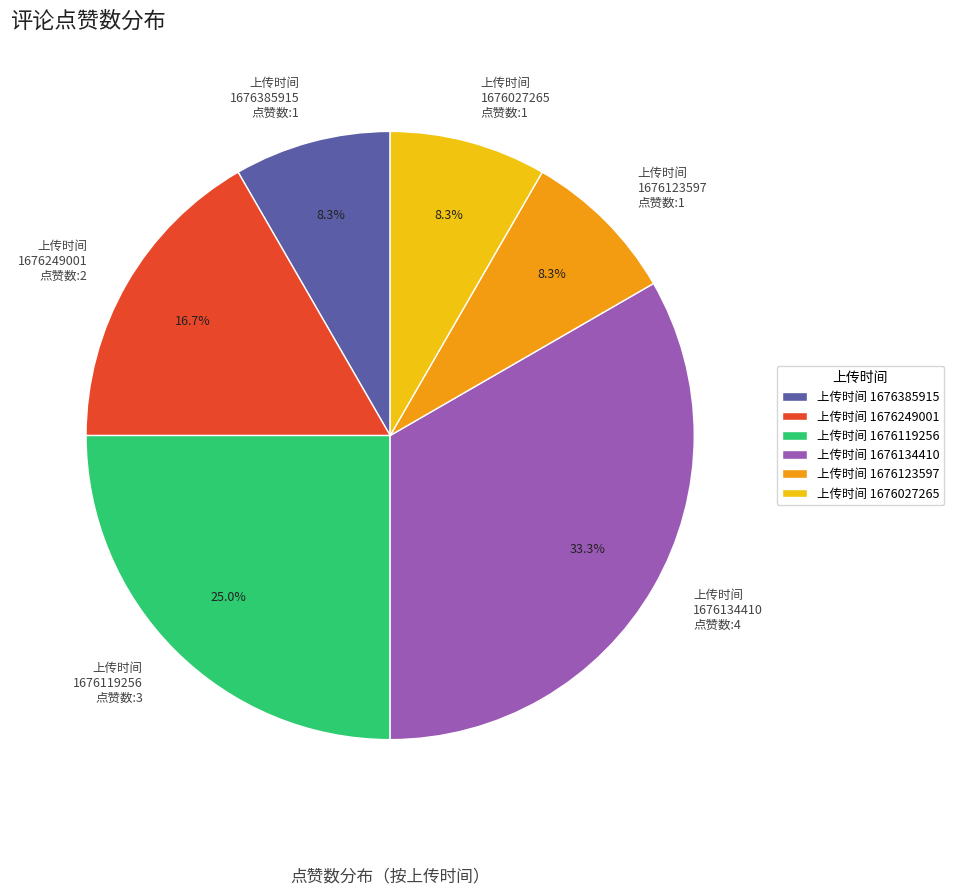

How many segments does this pie chart have?

6